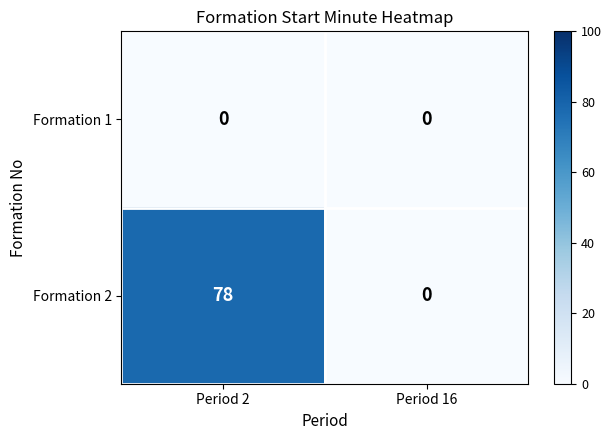

Reading left to right, transcribe all the data shown in this chart.

Formation 1: 0	0
Formation 2: 78	0